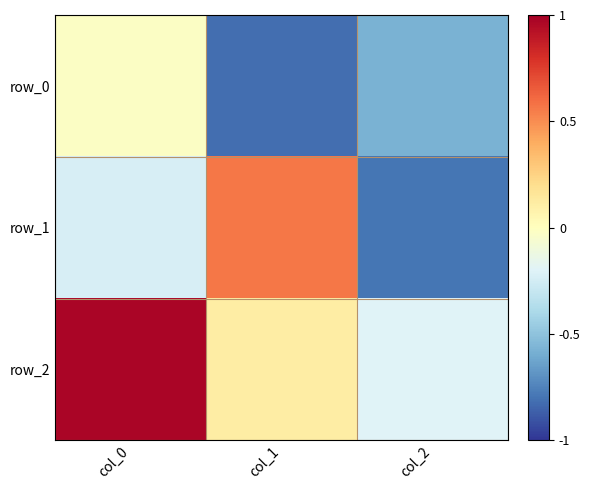

True or false: row_1 has a value of 0.6 at col_1.

True